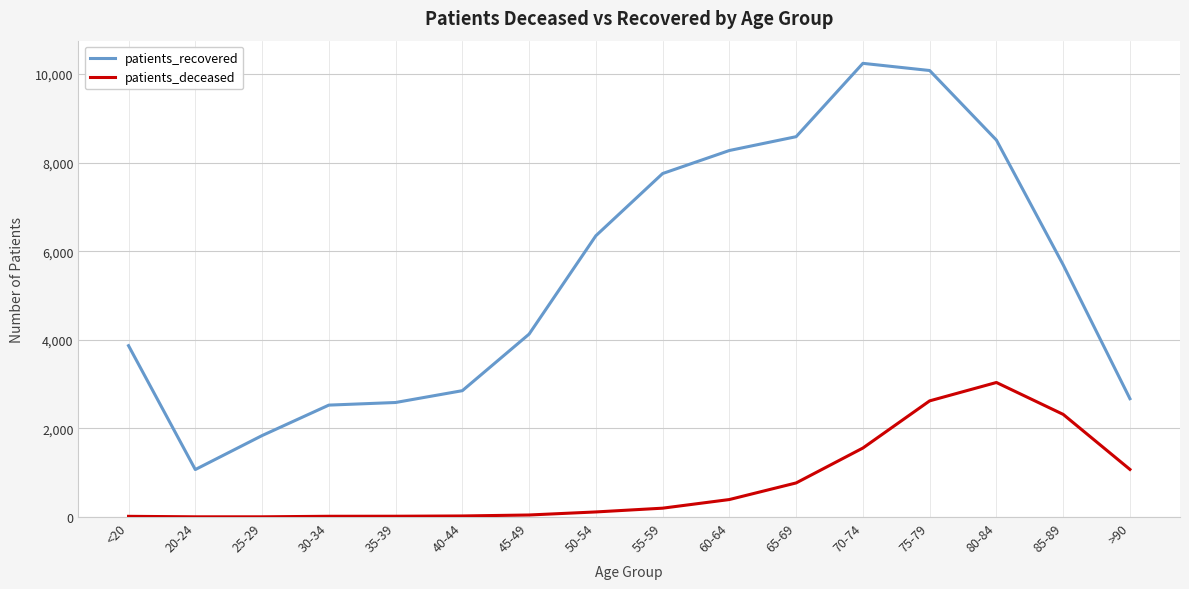

What is the difference between the highest and lowest values at 35-39?

2568